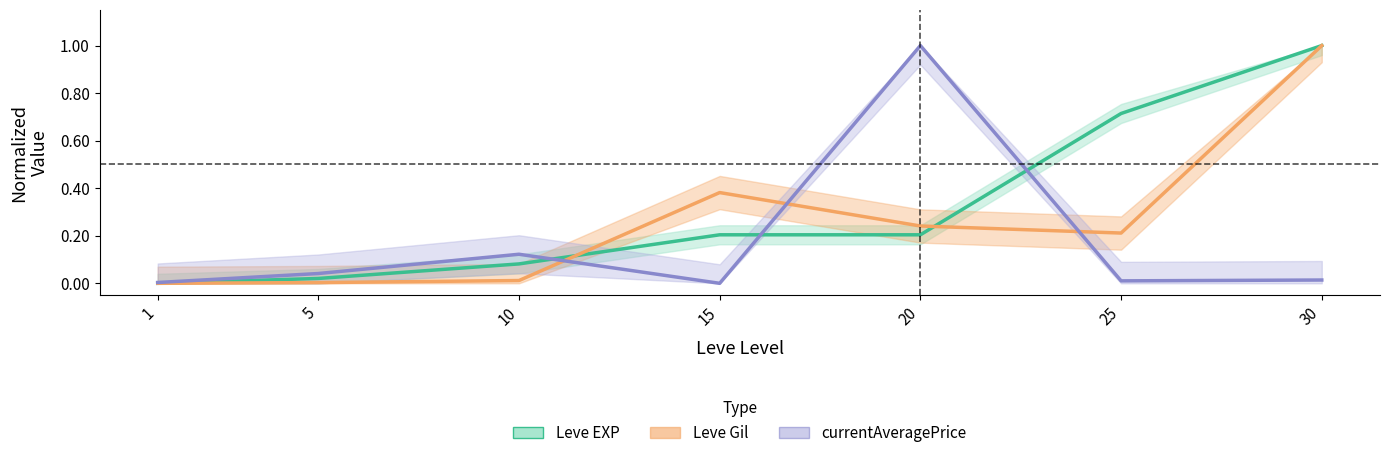

How many intersections are there between Leve Gil and currentAveragePrice?

3